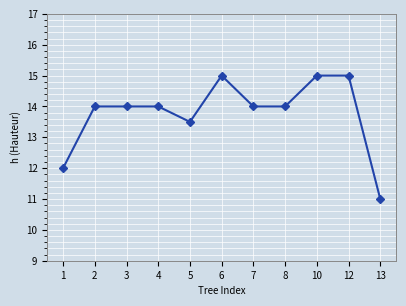

What is the sum of all values?

151.5